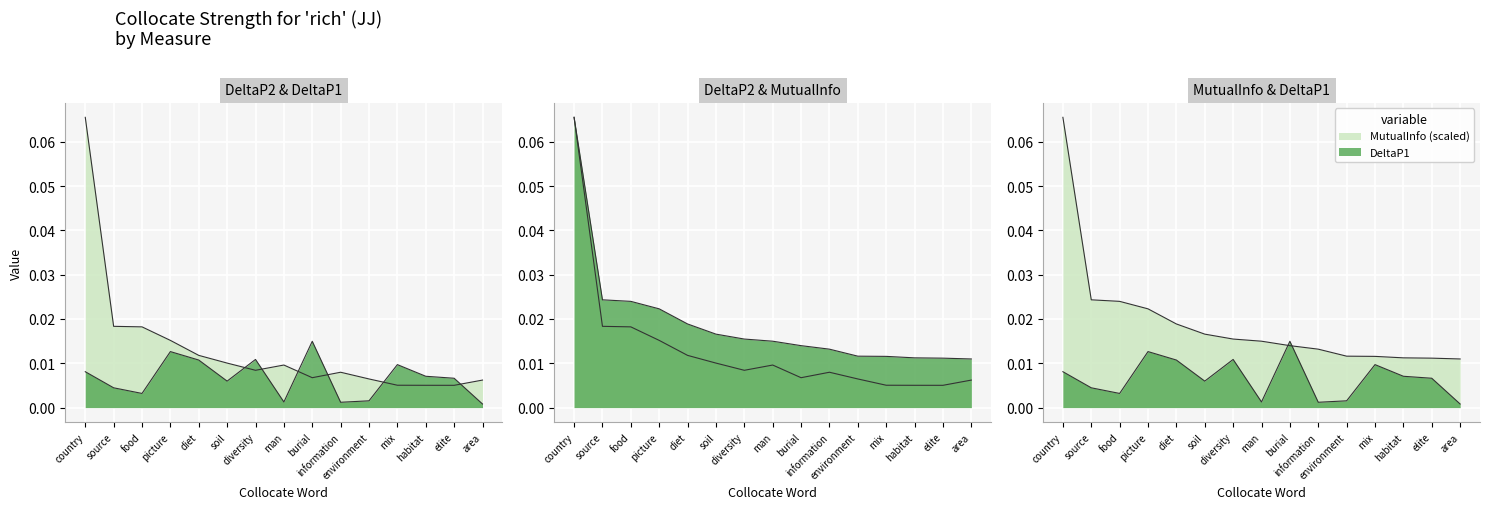

Reading left to right, list all the values displayed in this chart.

DeltaP1: 0.0	0.0	0.0	0.0	0.0	0.0	0.0	0.0	0.0	0.0	0.0	0.0	0.0	0.0	0.0
DeltaP2: 0.1	0.0	0.0	0.0	0.0	0.0	0.0	0.0	0.0	0.0	0.0	0.0	0.0	0.0	0.0
MutualInfo: 0.1	0.0	0.0	0.0	0.0	0.0	0.0	0.0	0.0	0.0	0.0	0.0	0.0	0.0	0.0